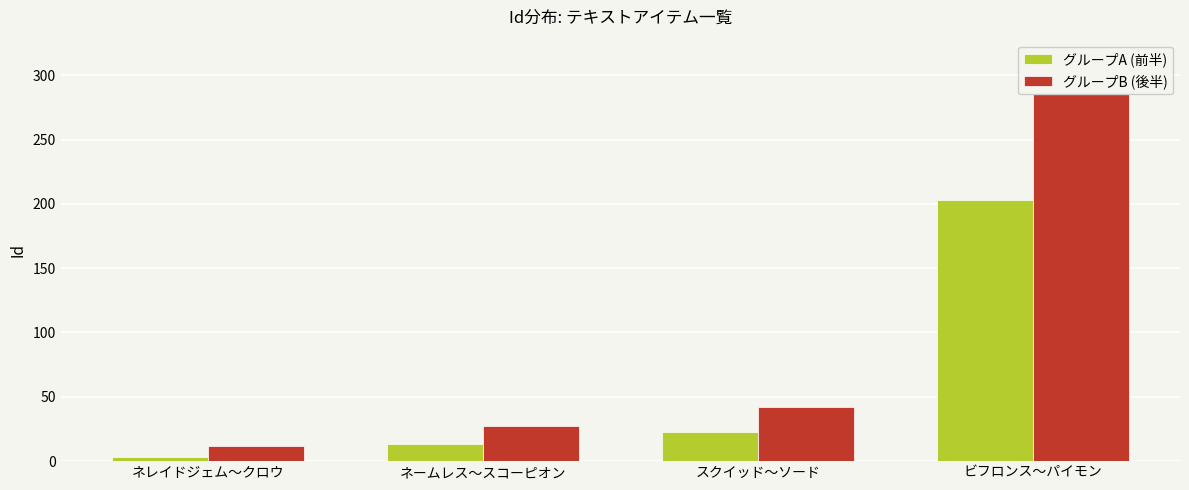

Count the number of categories in the chart.

4